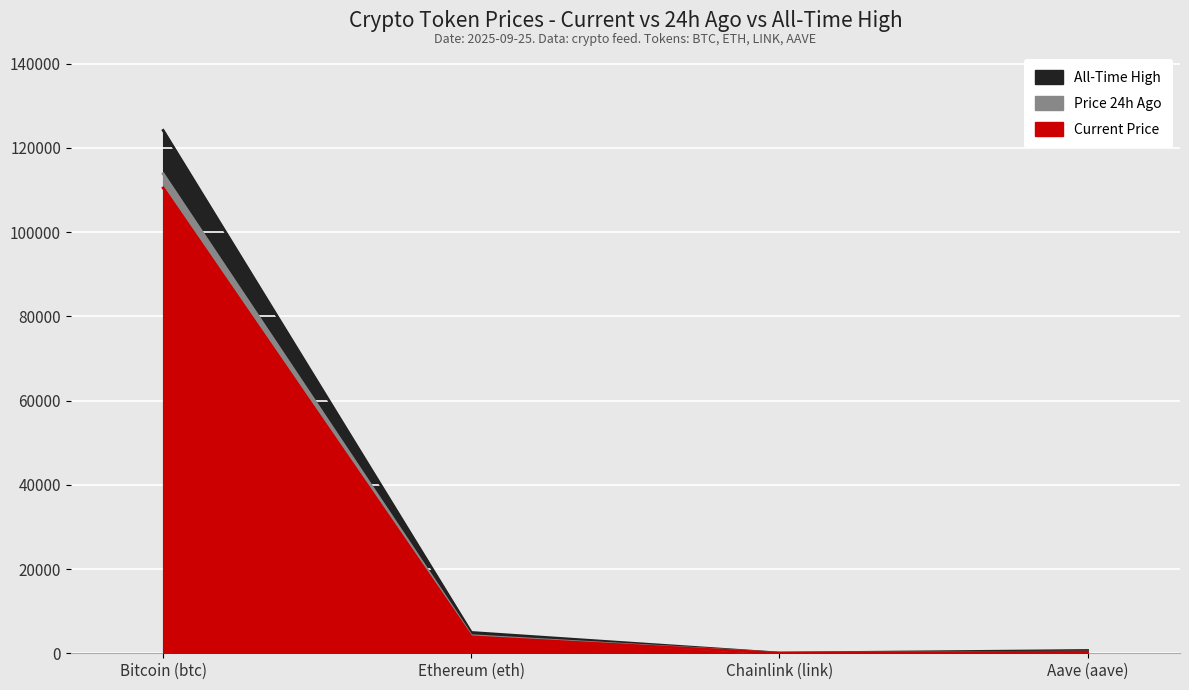

What is the value of the price24hAgo point at the 1st from the left?

113838.0